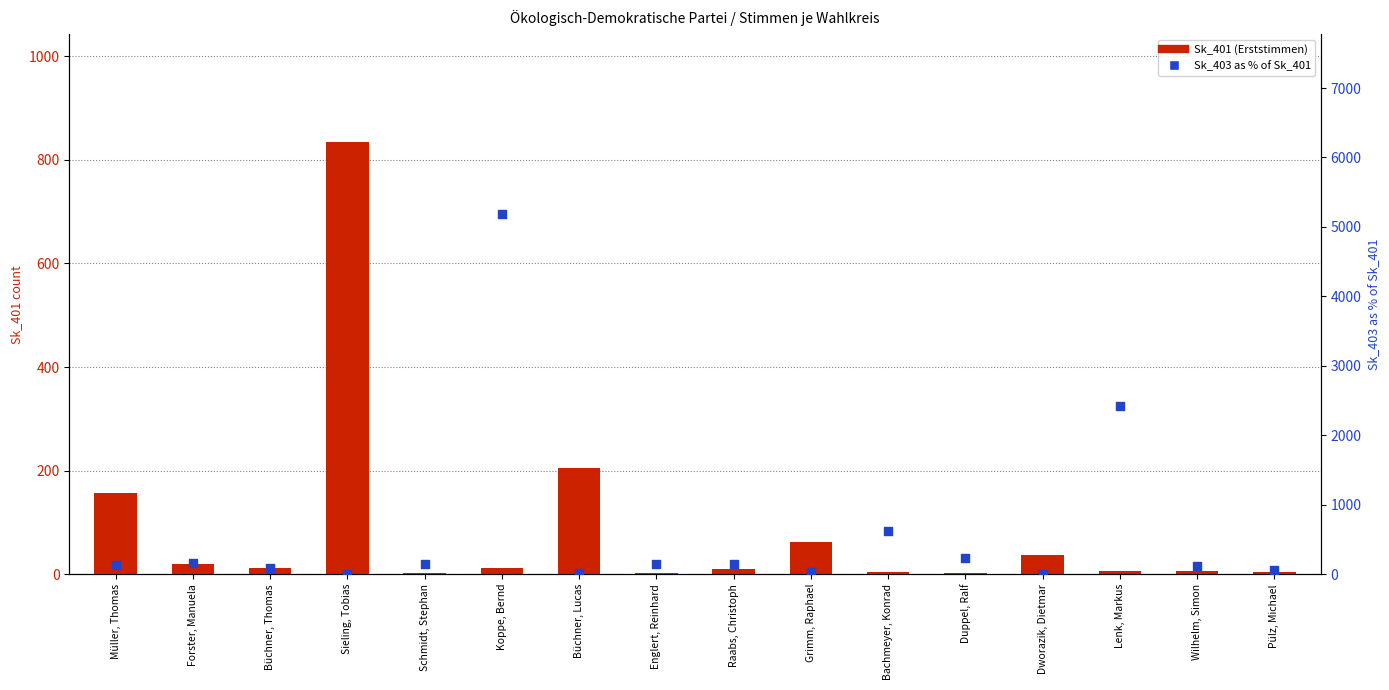

Which series has the largest Y range (max minus min)?

Sk_403 % of Sk_401